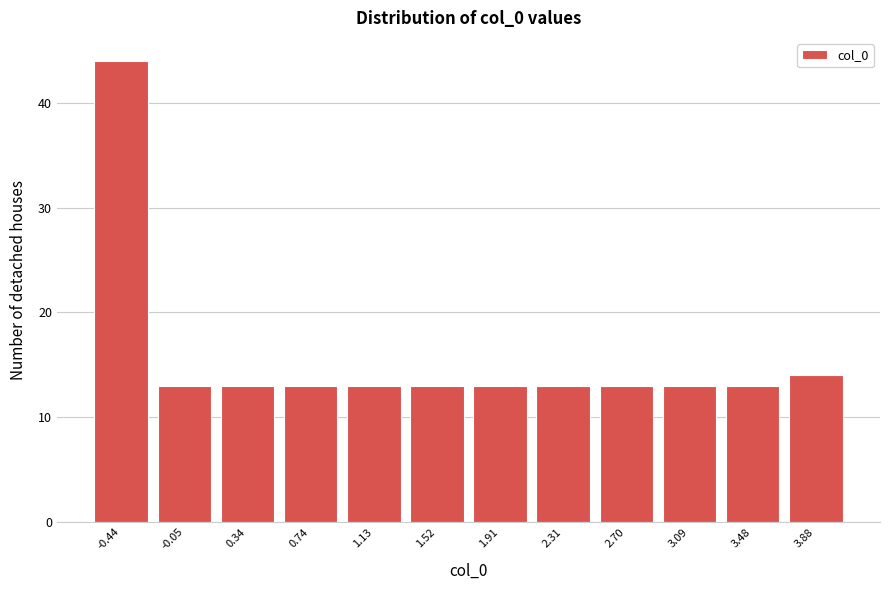

Reading right to left, list all the values displayed in this chart.

14	13	13	13	13	13	13	13	13	13	13	44